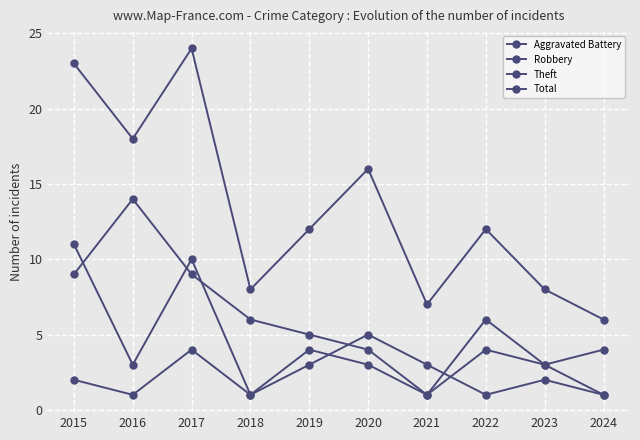

Which series has the largest total across all categories?

Total